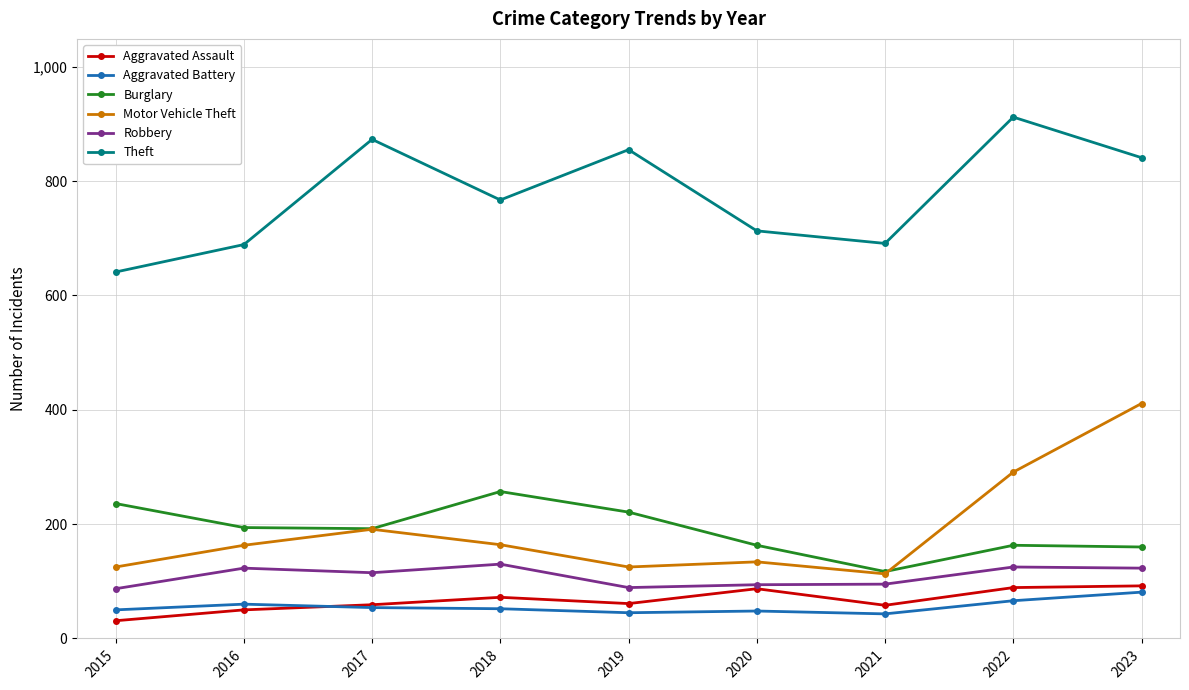

What is the highest value of the Aggravated Assault series?

92